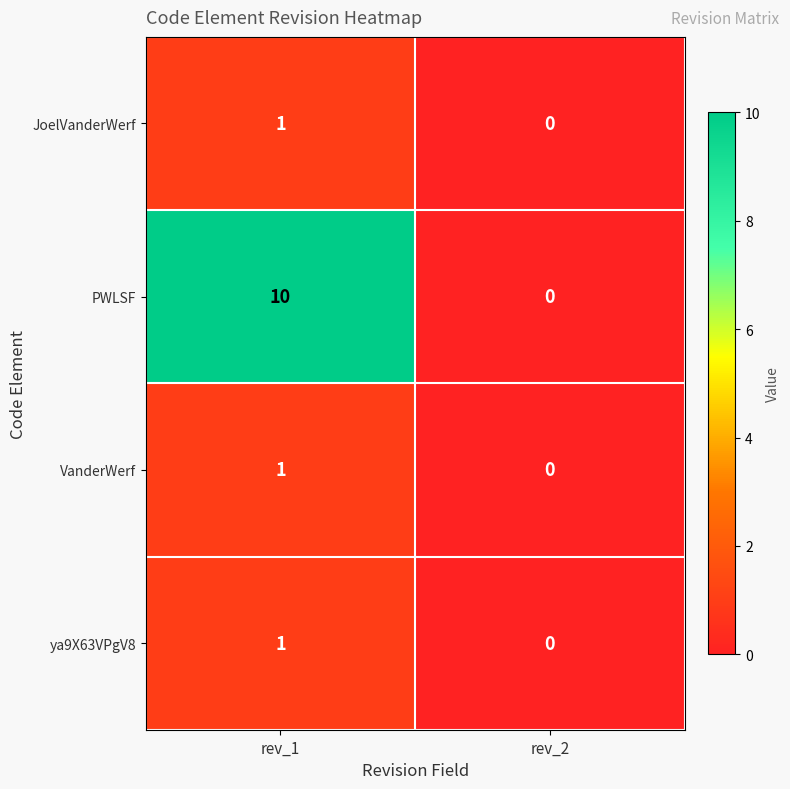

True or false: PWLSF has a value of 5 at rev_1.

False